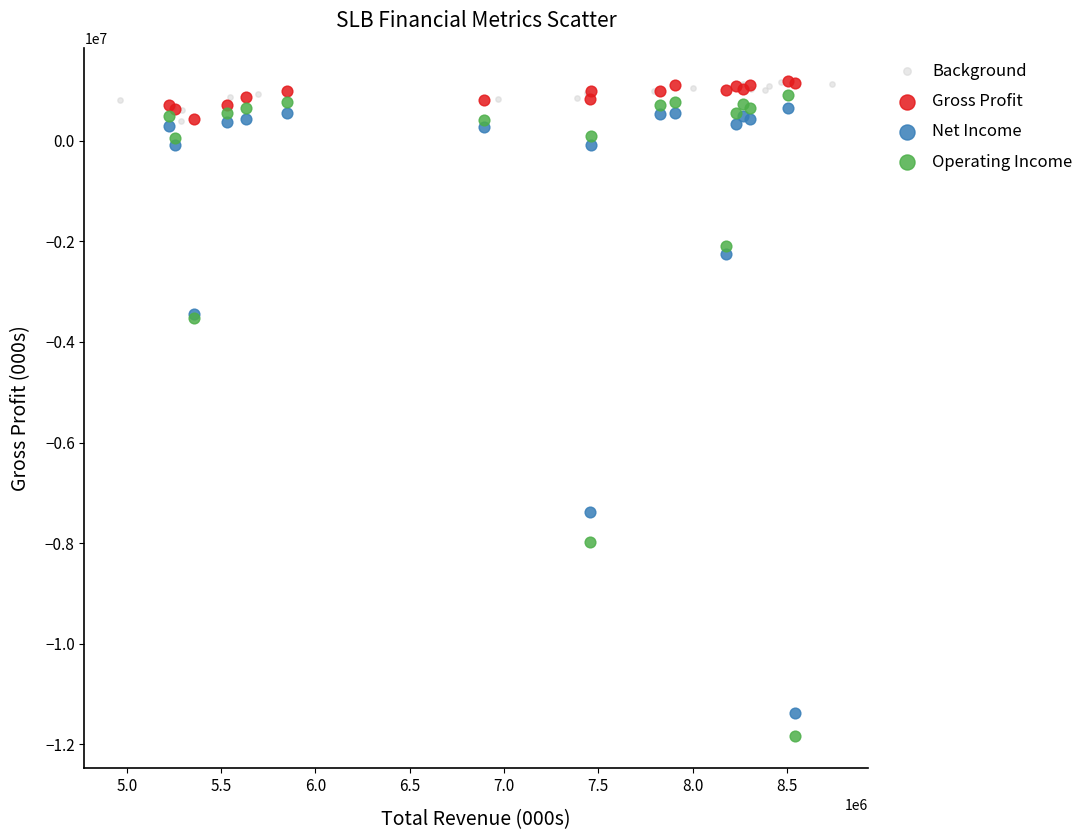

What are all the series names shown in the legend?

Background, Gross Profit, Net Income, Operating Income